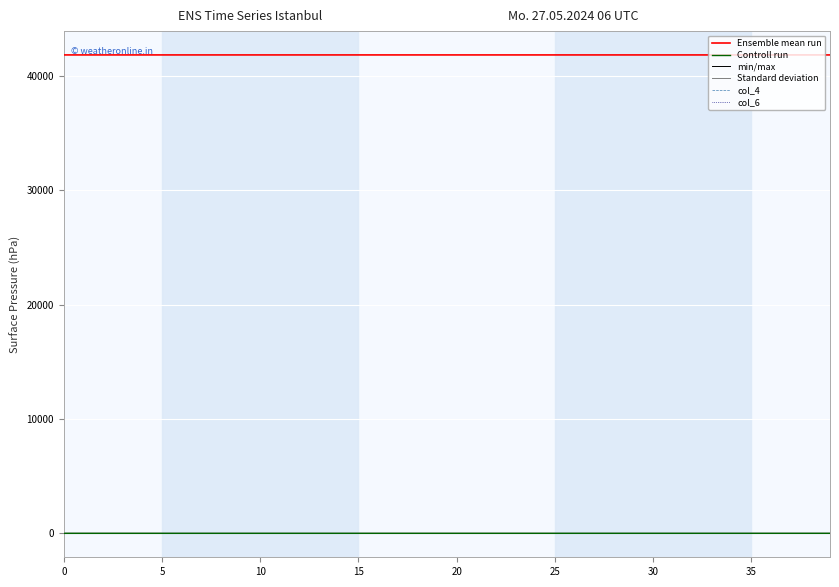

What is the greatest value displayed?

41824.0